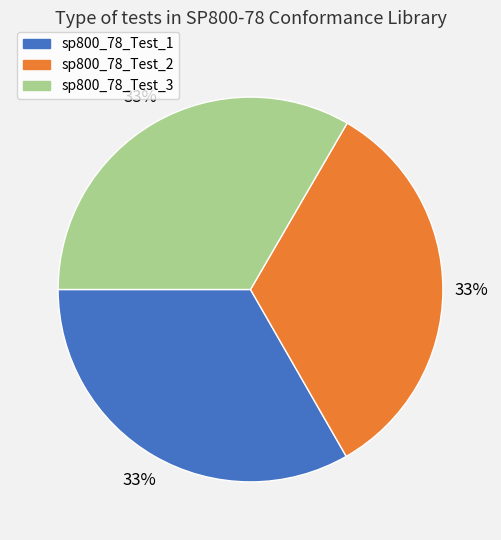

How many slices are in this pie chart?

3